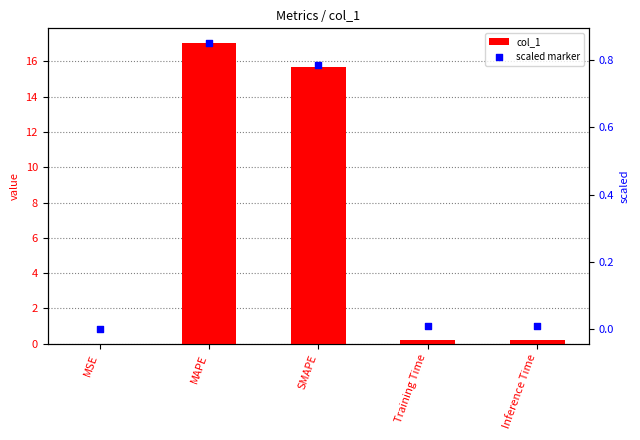

What are all the series names shown in the legend?

col_1, scaled marker